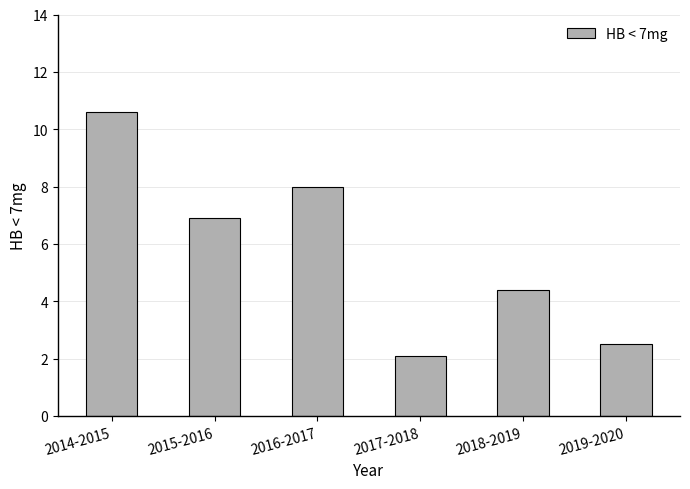

What is the value of the 1st bar from the left?

10.6